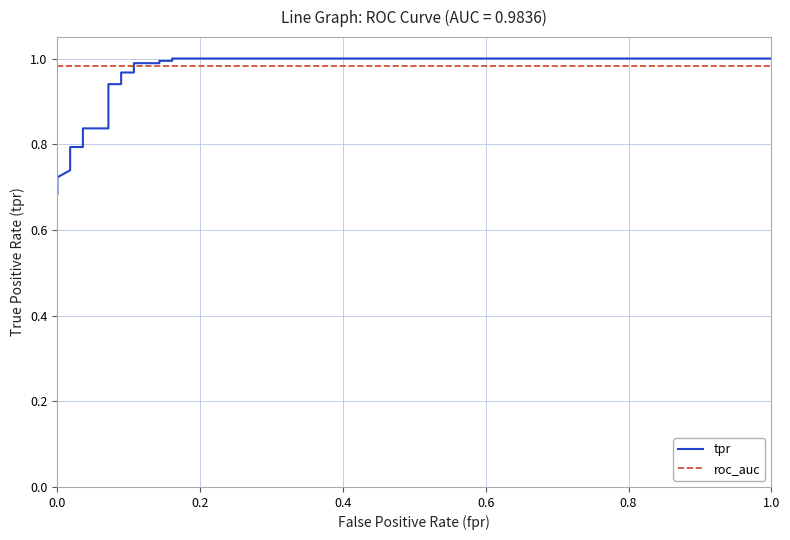

What are all the series names shown in the legend?

tpr, roc_auc